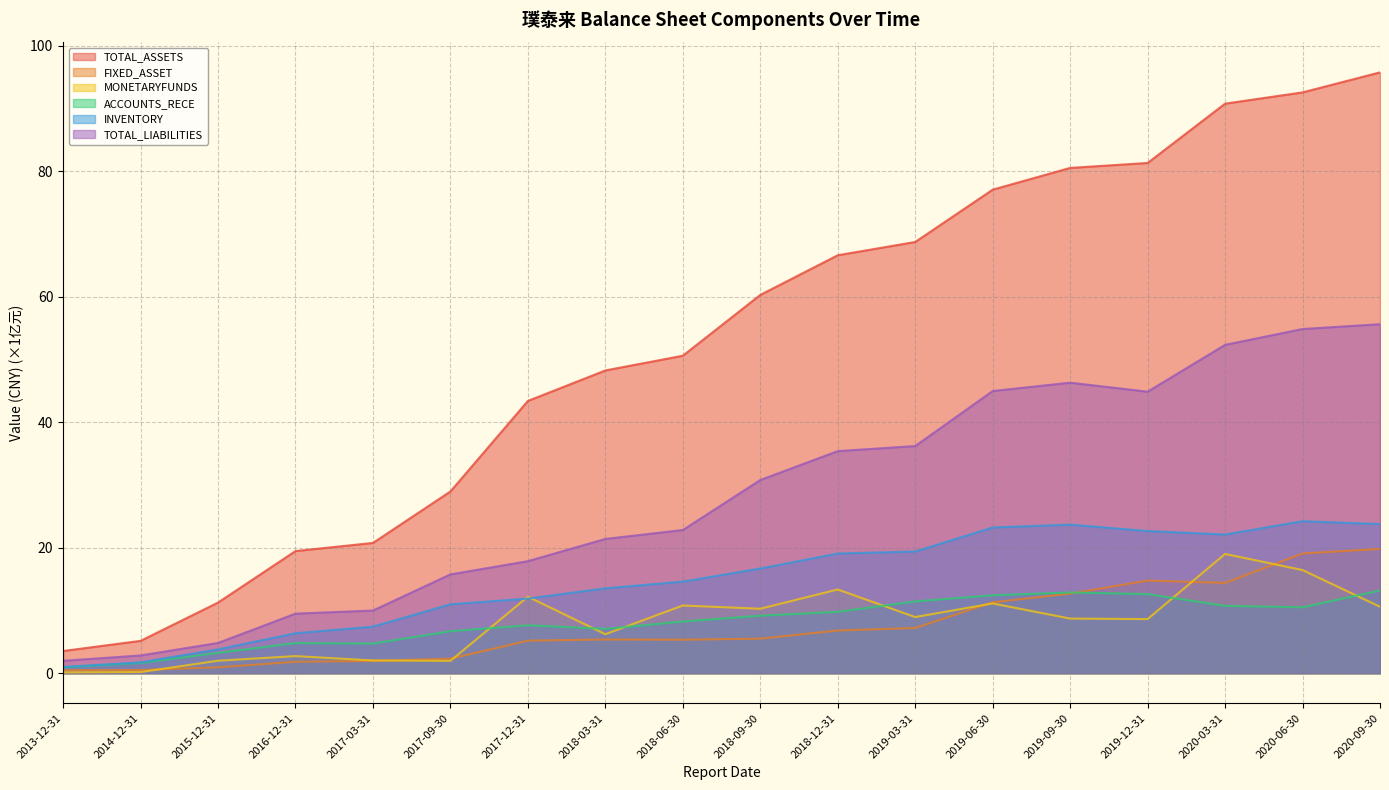

What is the label of the 4th point from the left?

2016-12-31